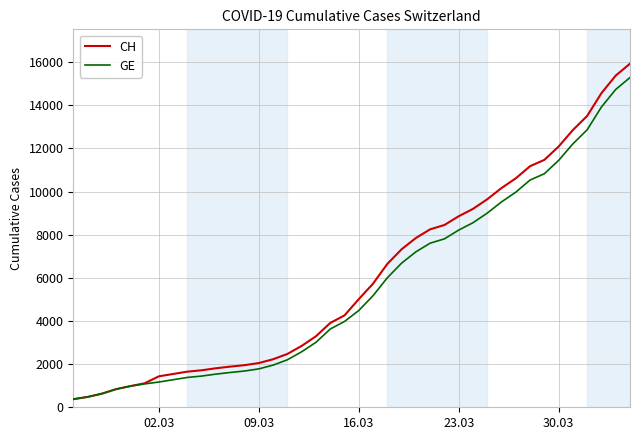

What is the smallest value displayed?

375